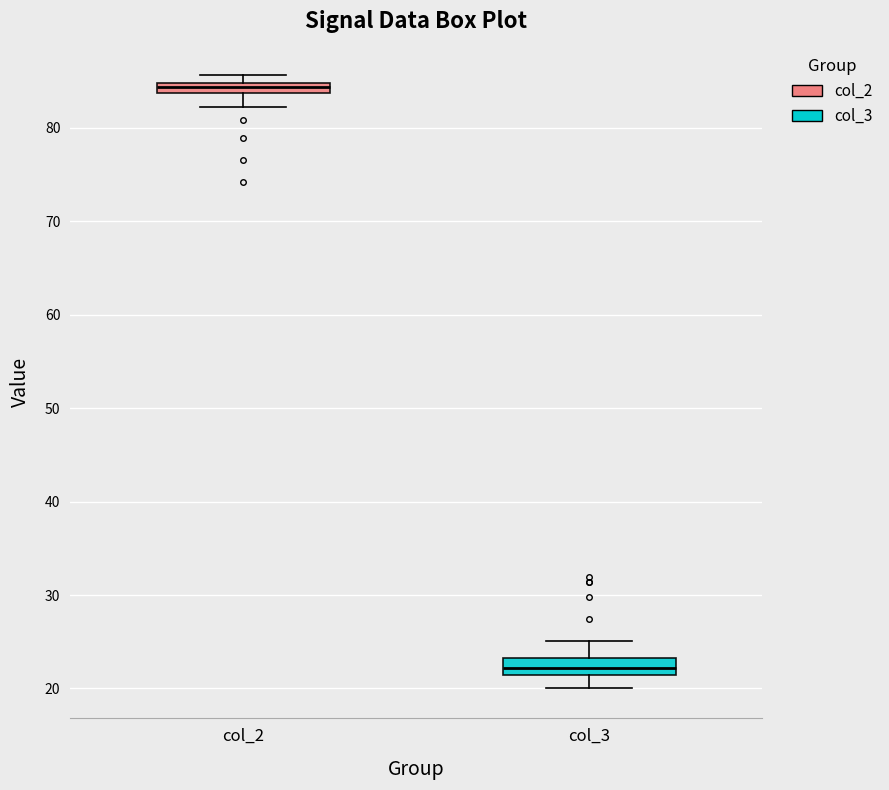

Where does the lower whisker of the box for col_2 end on the y-axis? The values are not printed on the chart, so give them approximately, as read against the axis.

82